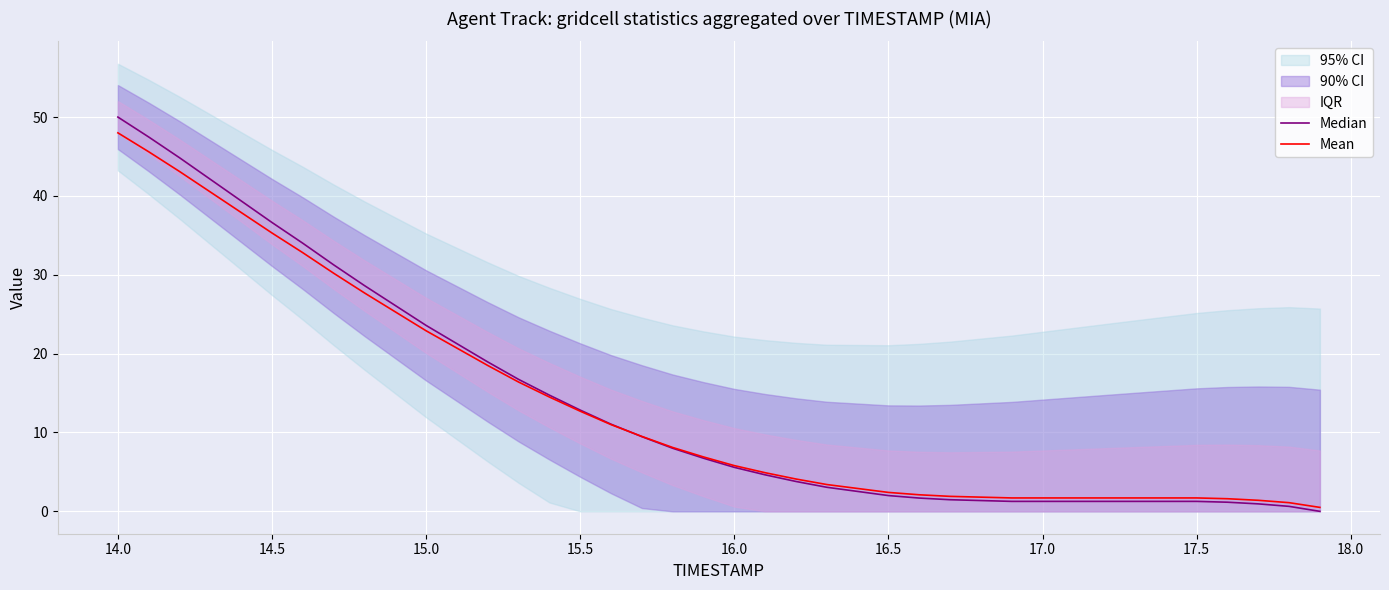

Rank the series by their average value, from lowest to highest.

Mean, Median